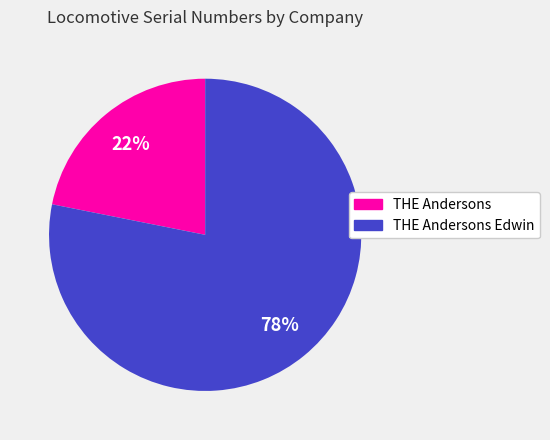

Combined, do THE Andersons Edwin and THE Andersons account for over 50%?

Yes